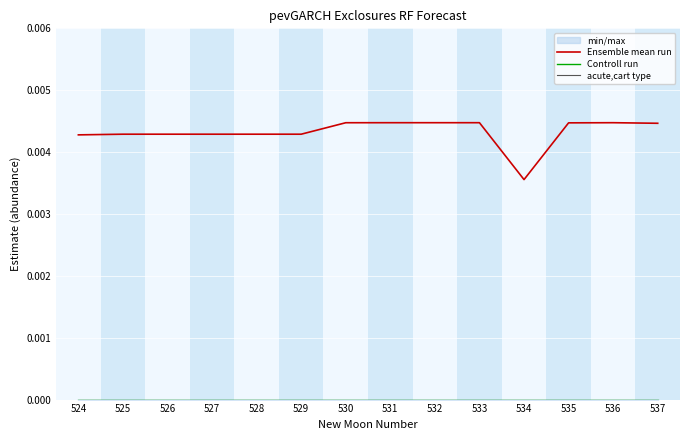

At which label does acute,cart type reach its minimum?

524